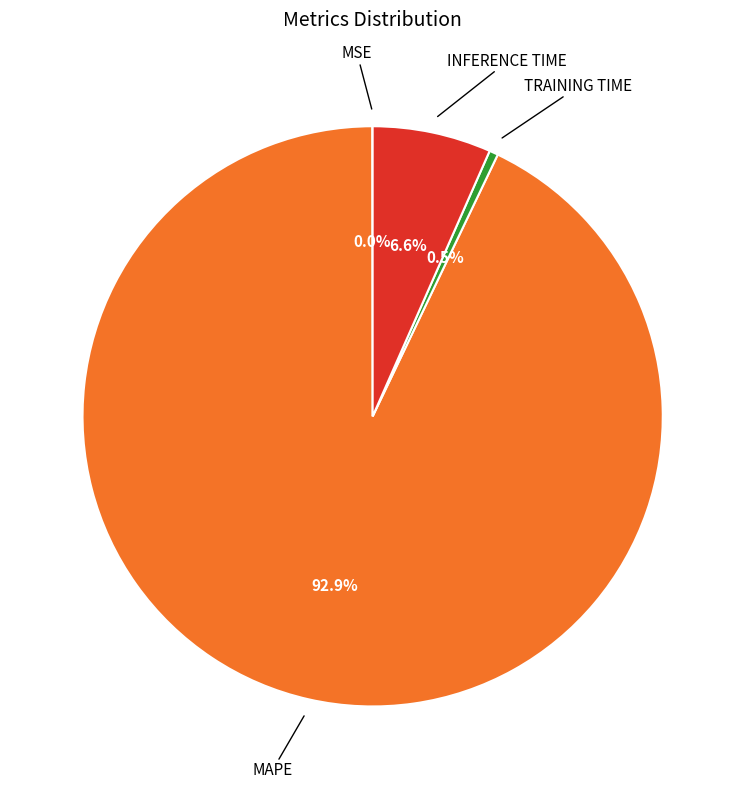

To the nearest percent, what is the difference between the largest and smallest slice percentages?

93%